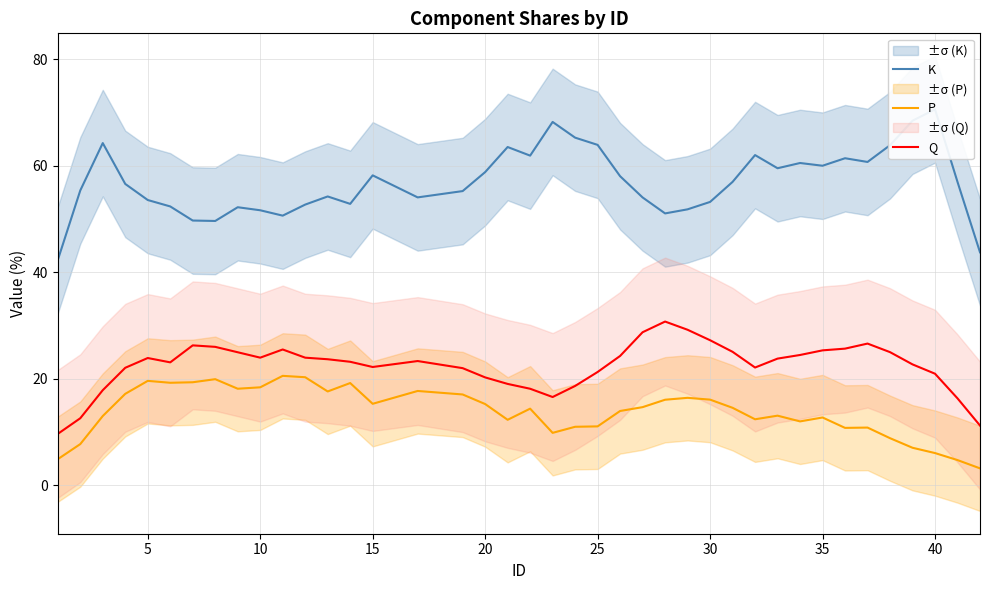

What are all the series names shown in the legend?

K, P, Q